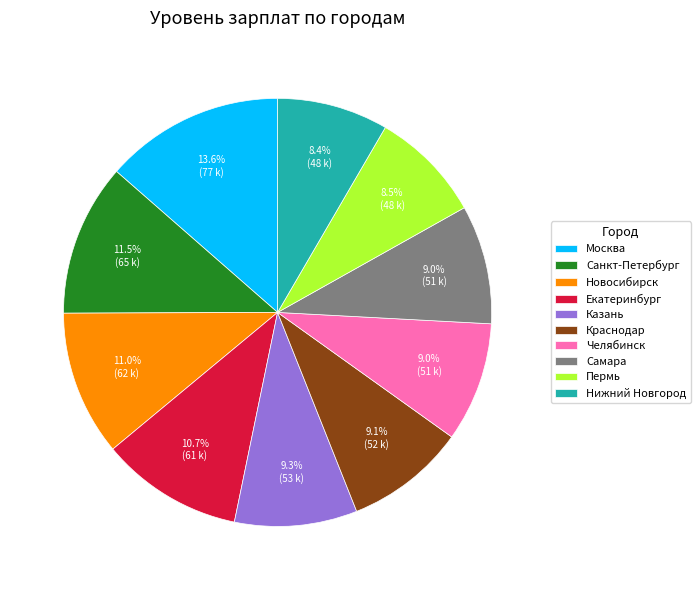

Which slice is the largest?

Москва